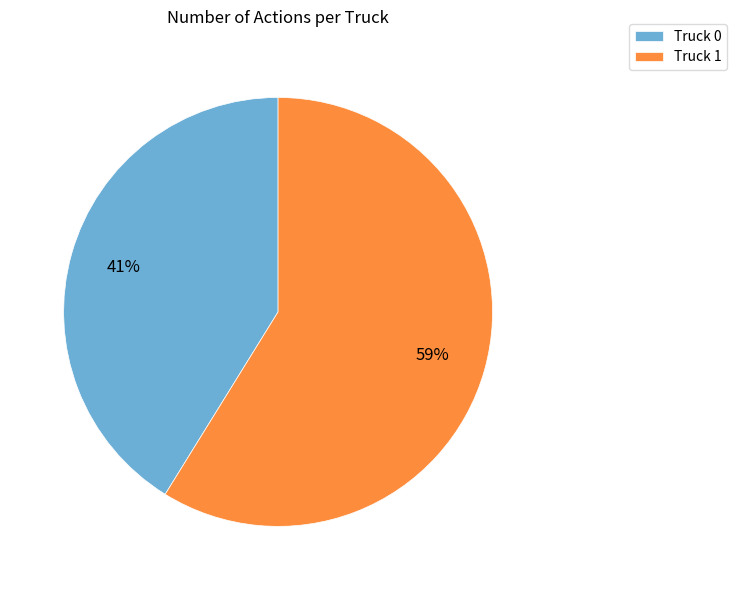

Do Truck 0 and Truck 1 together represent more than half of the pie?

Yes